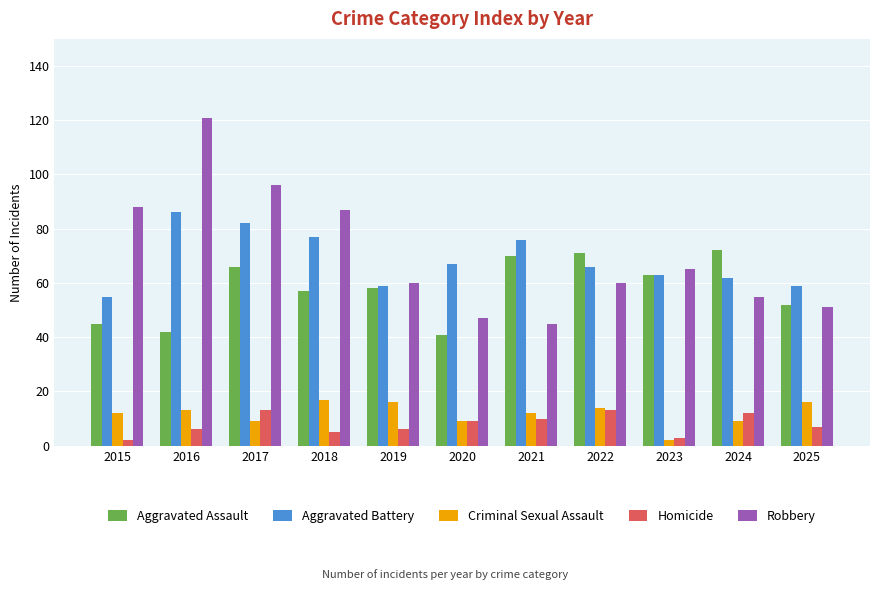

The value of Robbery at 2024 is 55. True or false?

True